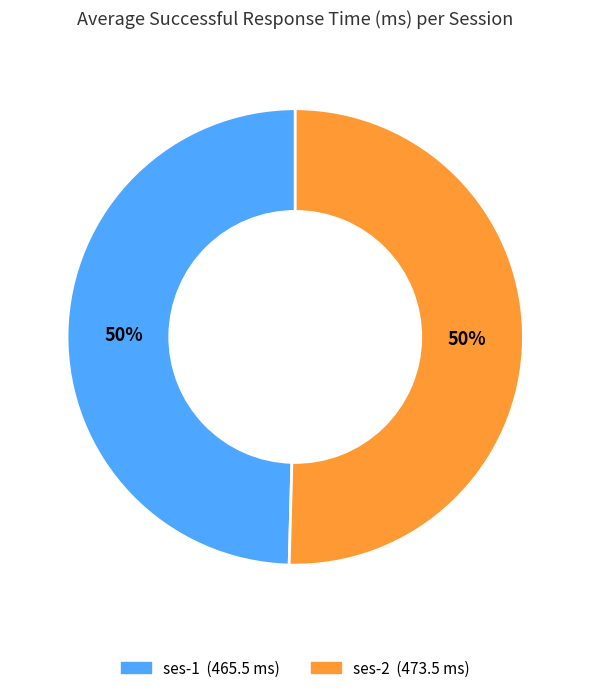

To the nearest percent, what is the average slice percentage?

50%